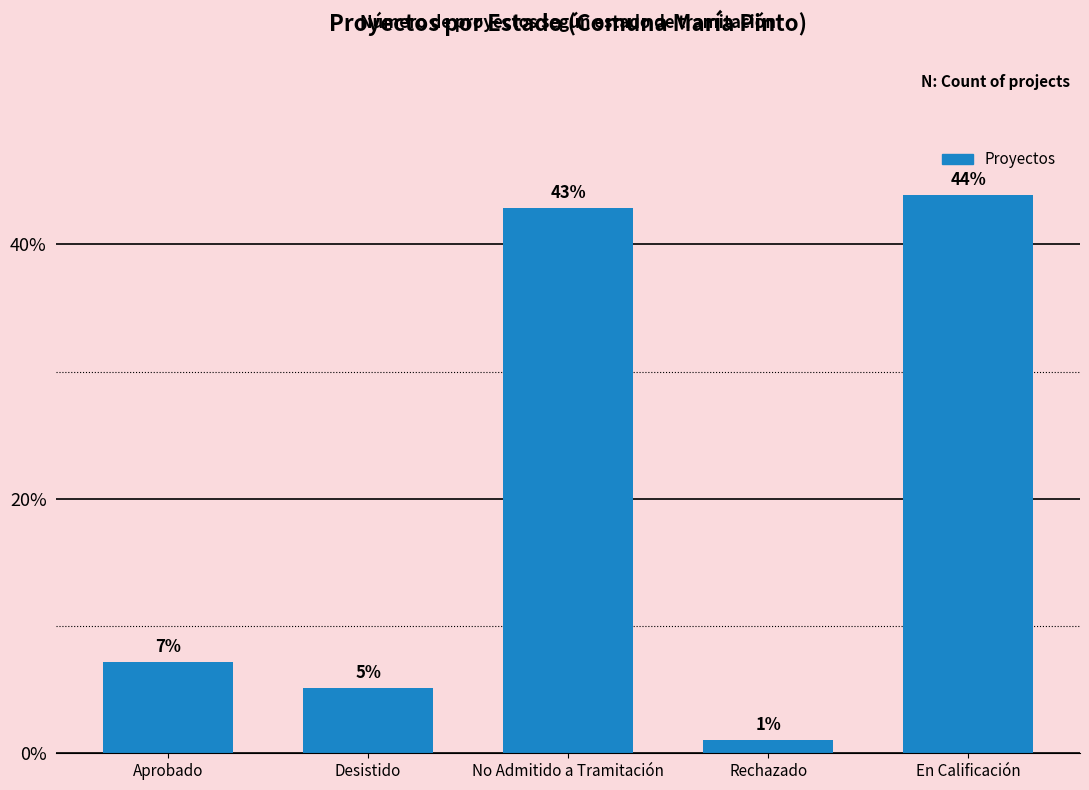

How many series are shown in this chart?

1